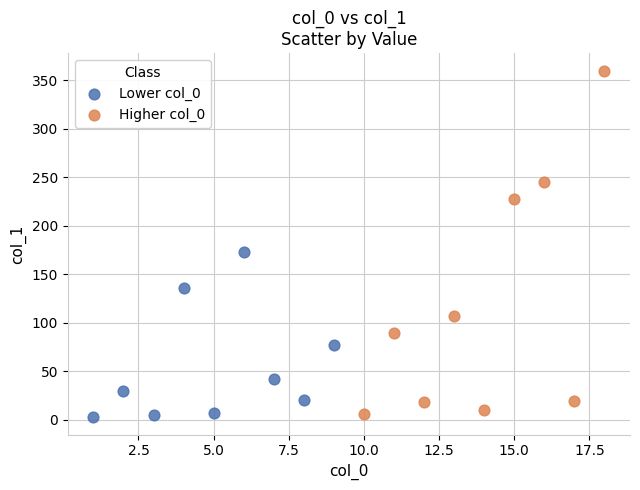

Which series contains the highest Y value?

Higher col_0